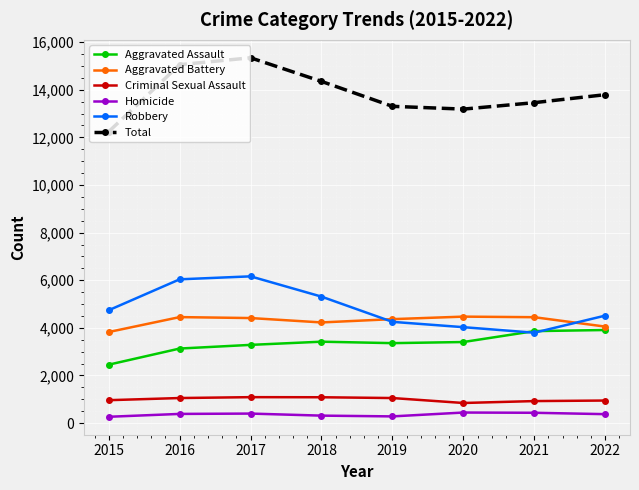

What is the difference between the maximum and minimum values in the Robbery series?

2368